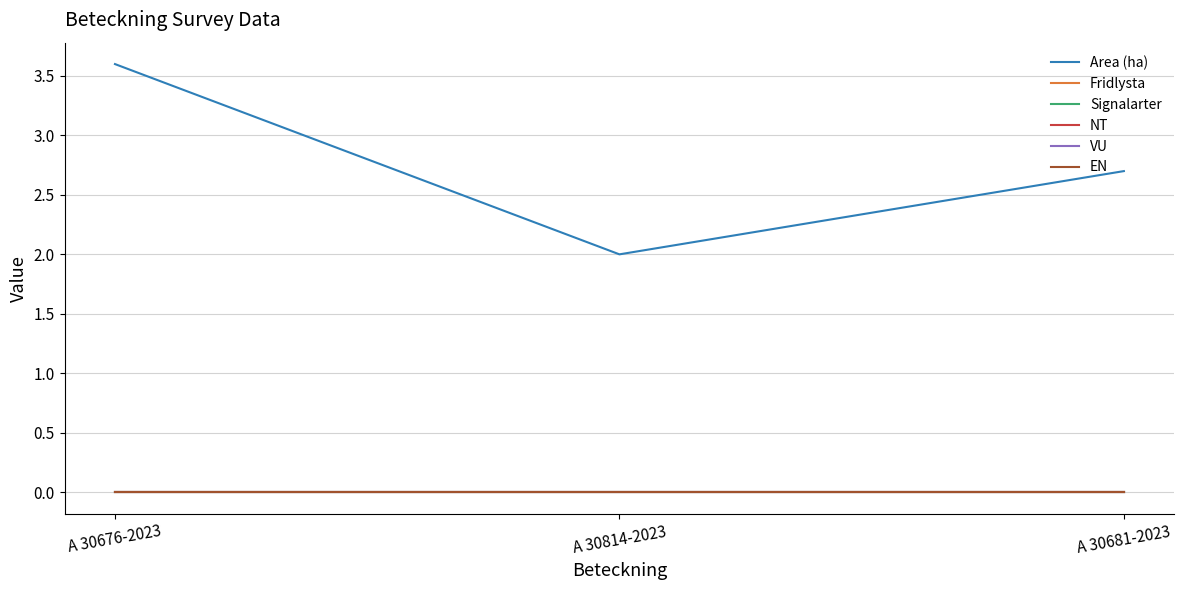

What is the difference between the highest and lowest values at A 30681-2023?

2.7